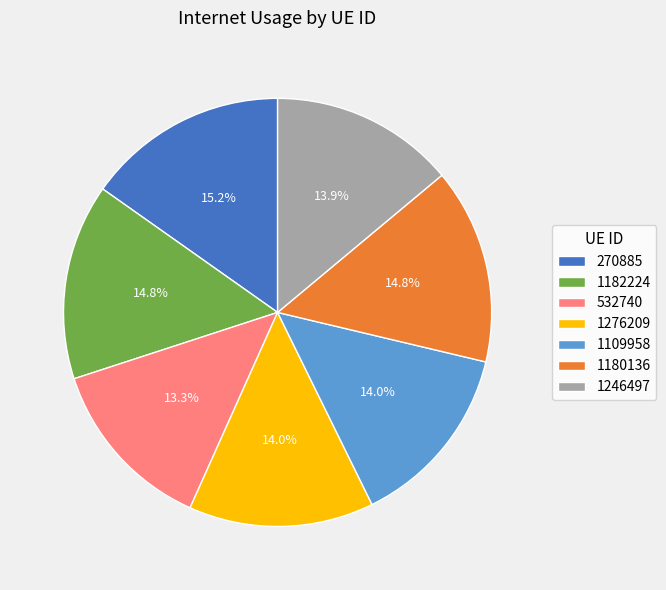

Which category has the smallest portion of the pie?

532740